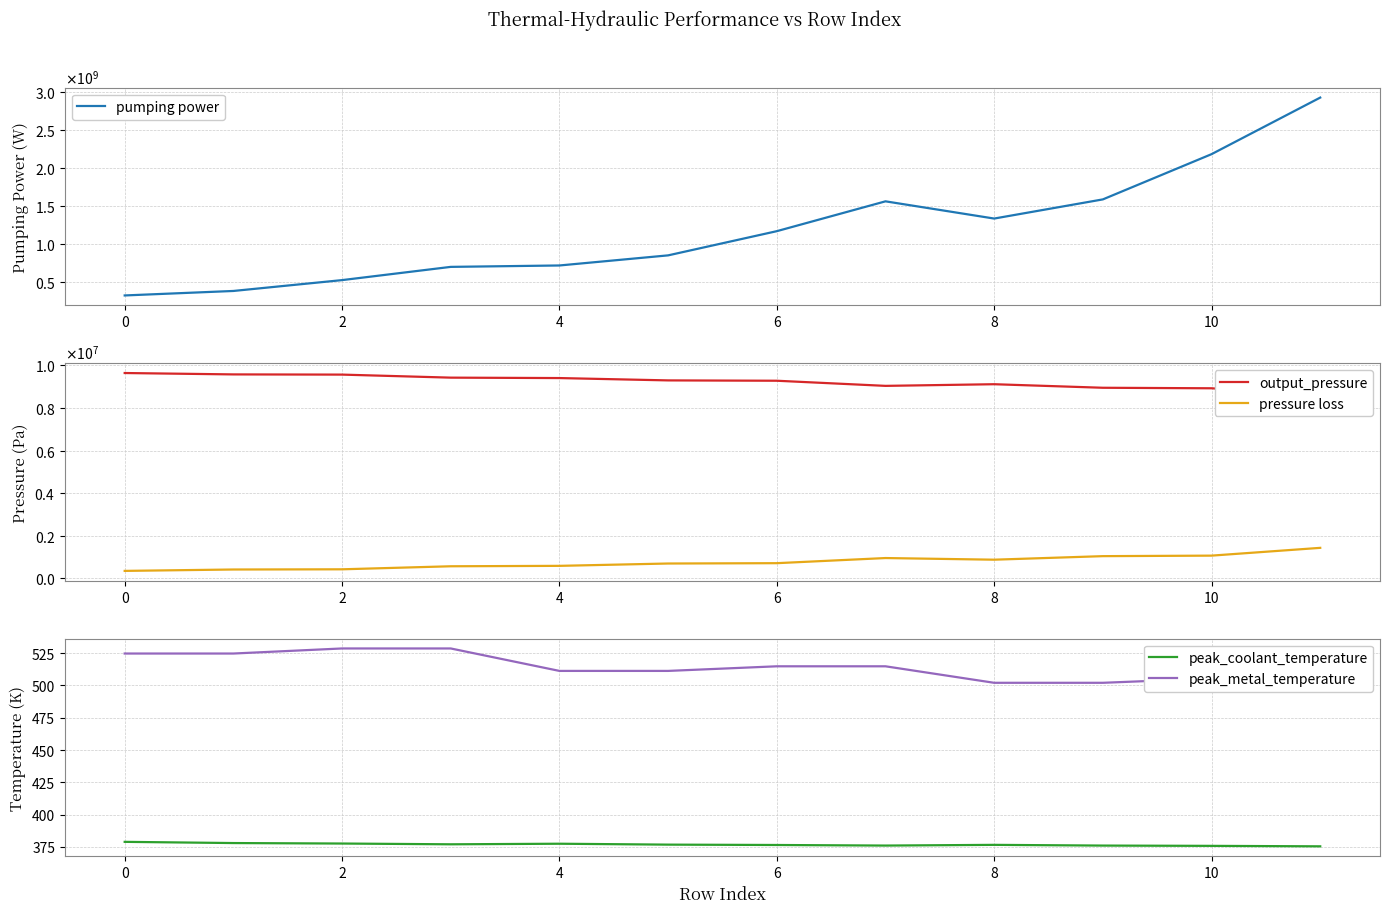

Does the chart have visible grid lines?

Yes